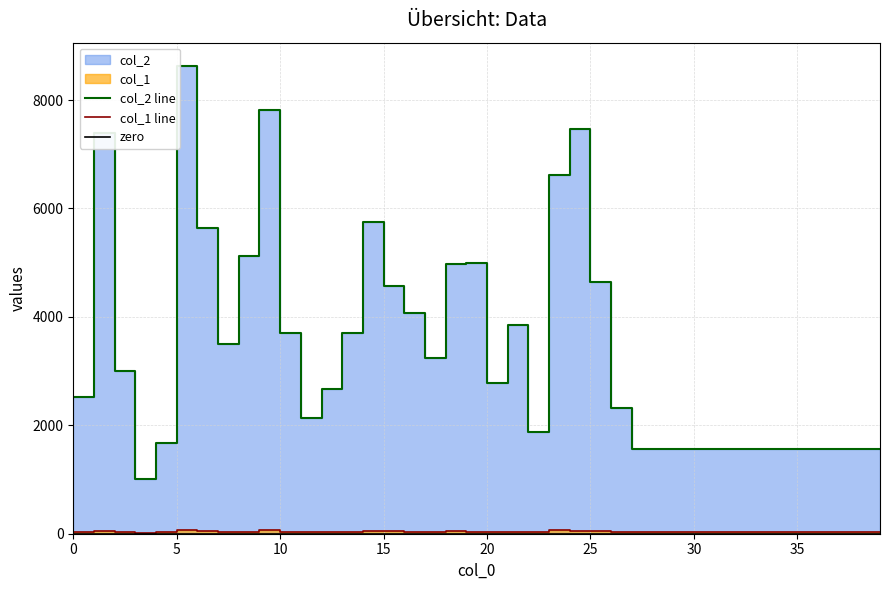

What is the difference between the maximum and minimum values in the col_1 series?

57